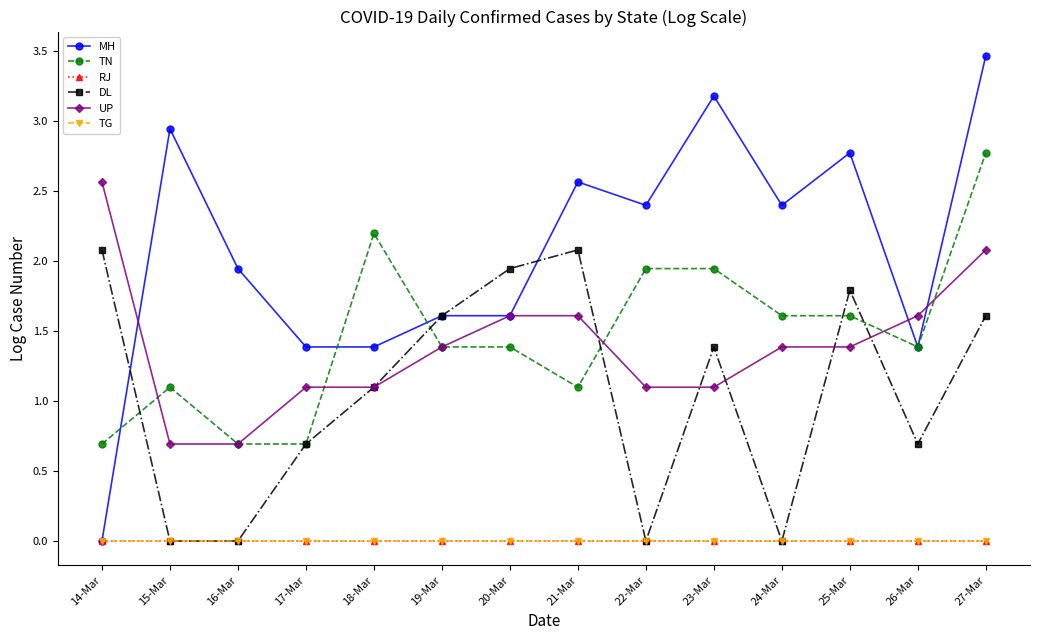

What is the label of the 13th point from the right?

15-Mar